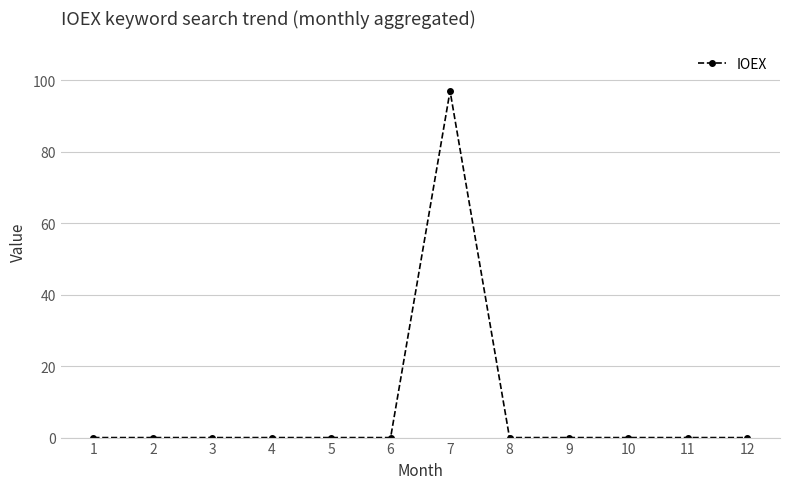

True or false: there are more than 0 points higher than both neighbors.

True